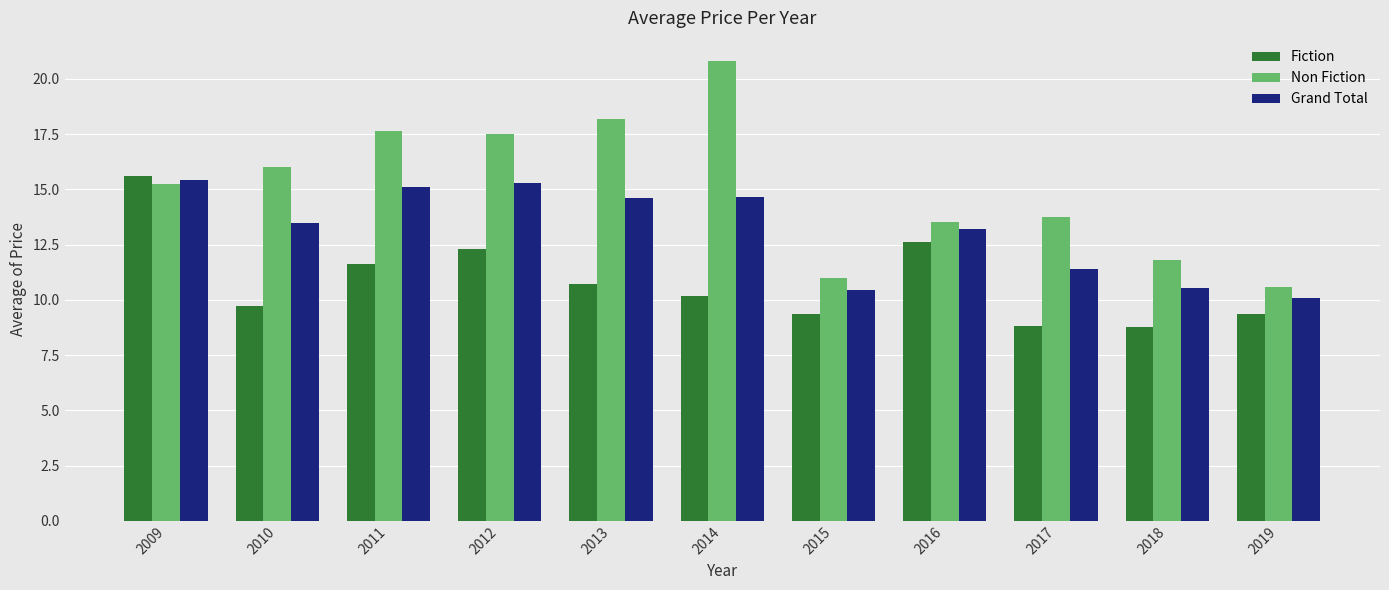

How many categories are shown in the chart?

11